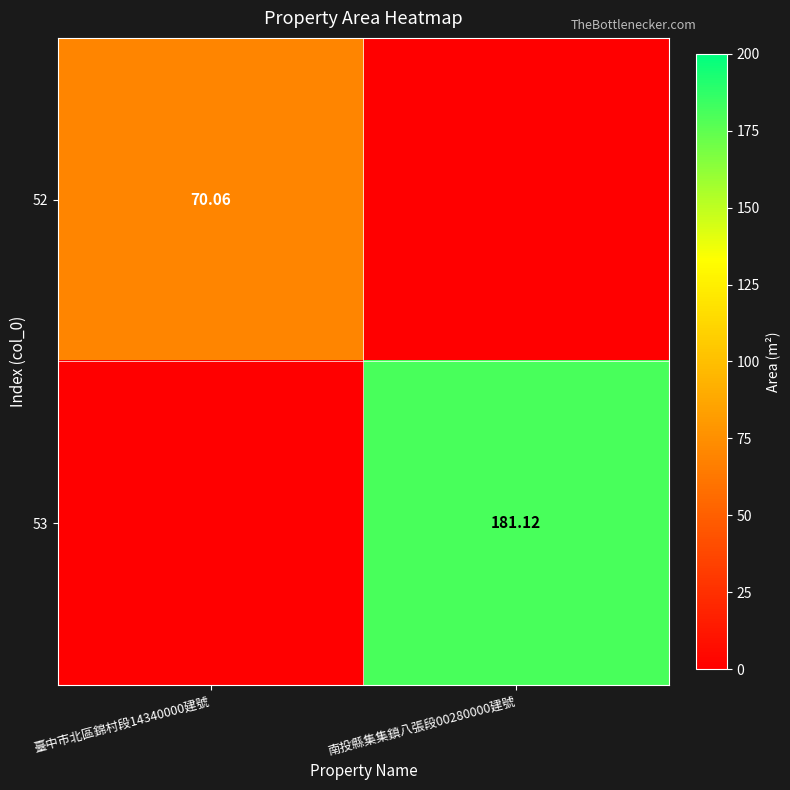

Which series has the widest spread of values?

53